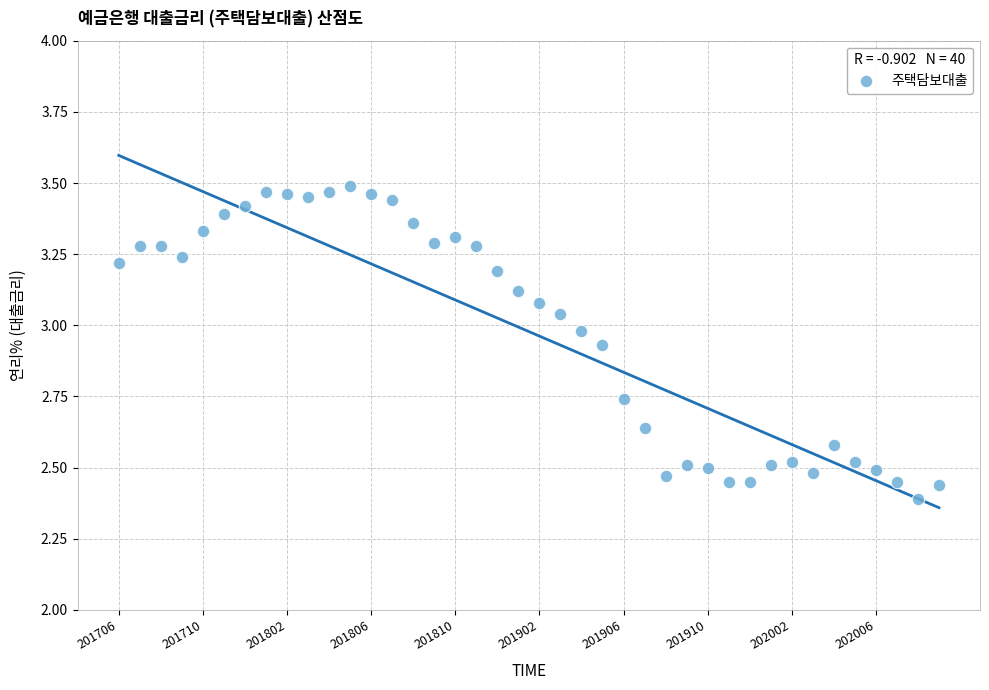

What is the range of Y values (max minus min)?

1.1